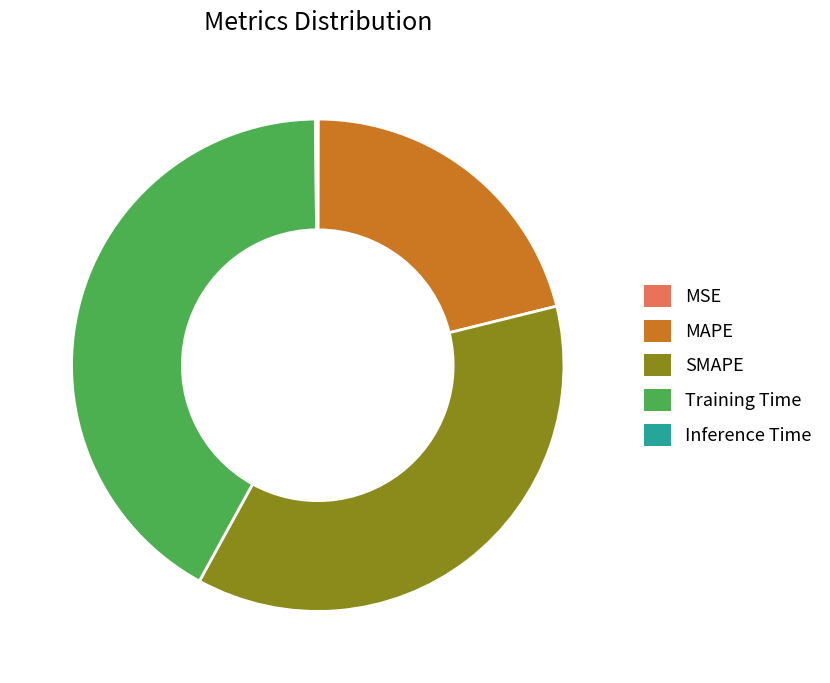

True or false: SMAPE accounts for 32% of the total.

False